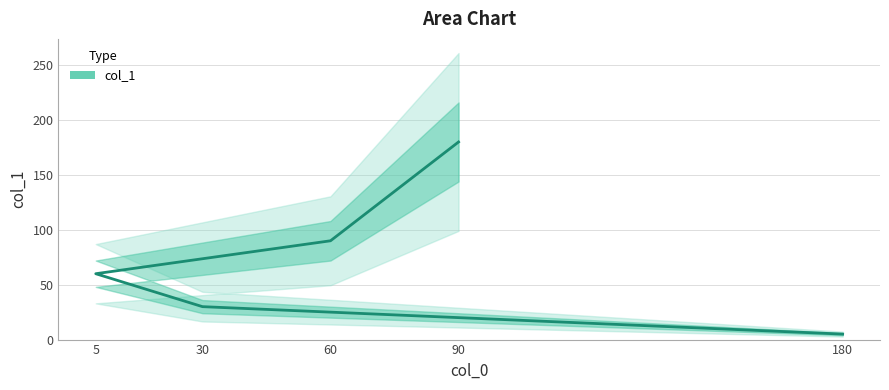

What is the approximate value at 60, to the nearest 50?

100